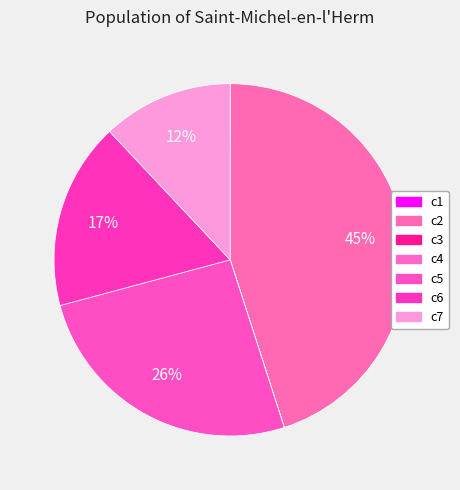

To the nearest percent, what percentage of the pie is c2?

45%